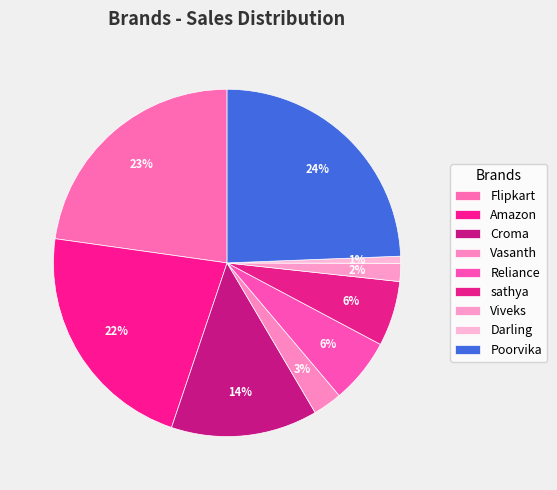

What is the change in value from Reliance to Darling?

-74